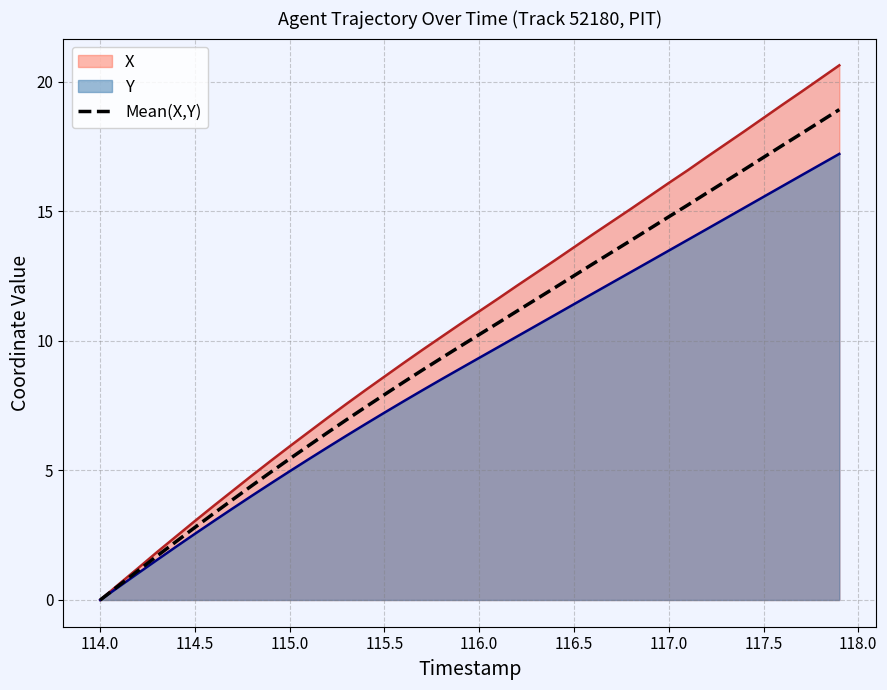

How many lines are shown in the chart?

3